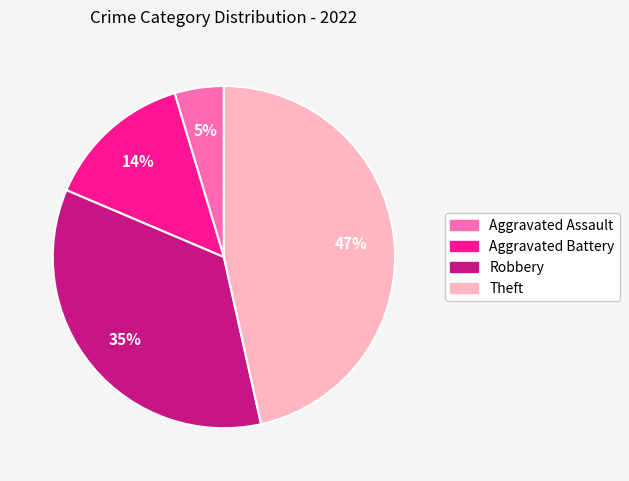

How many segments does this pie chart have?

4